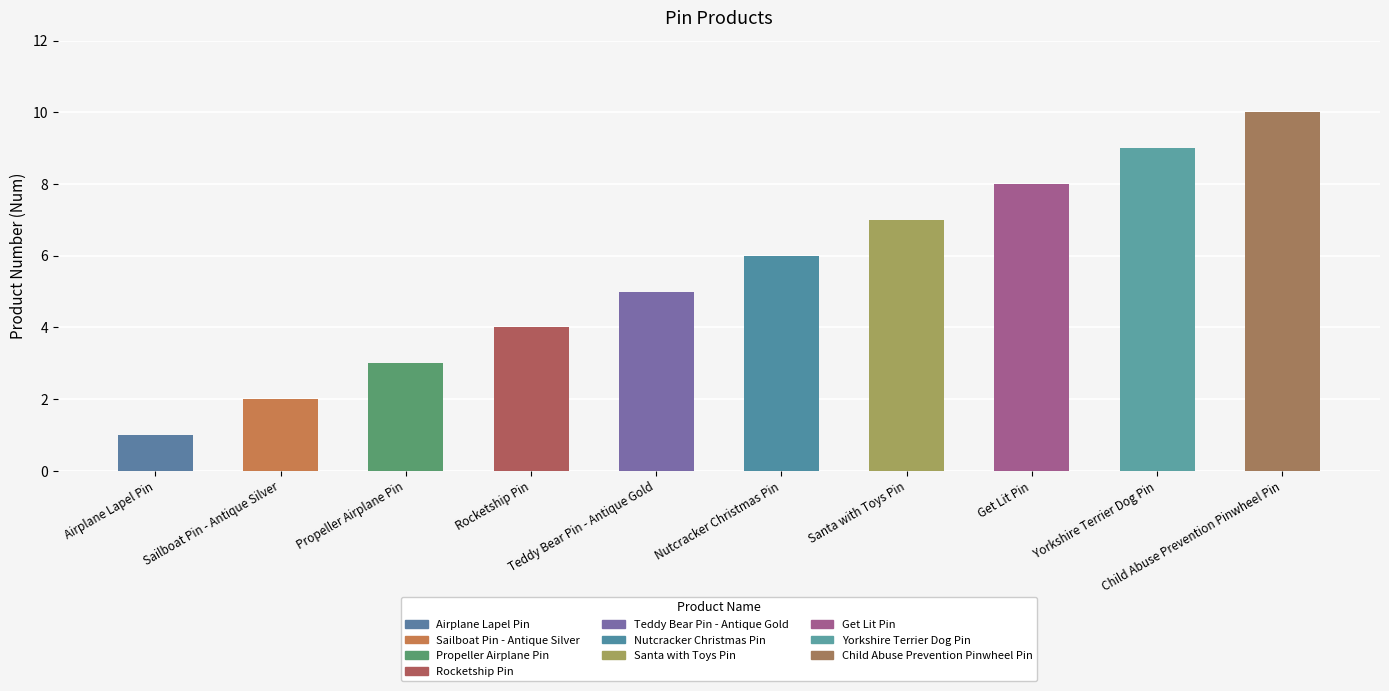

Between Teddy Bear Pin - Antique Gold and Yorkshire Terrier Dog Pin, which is larger?

Yorkshire Terrier Dog Pin